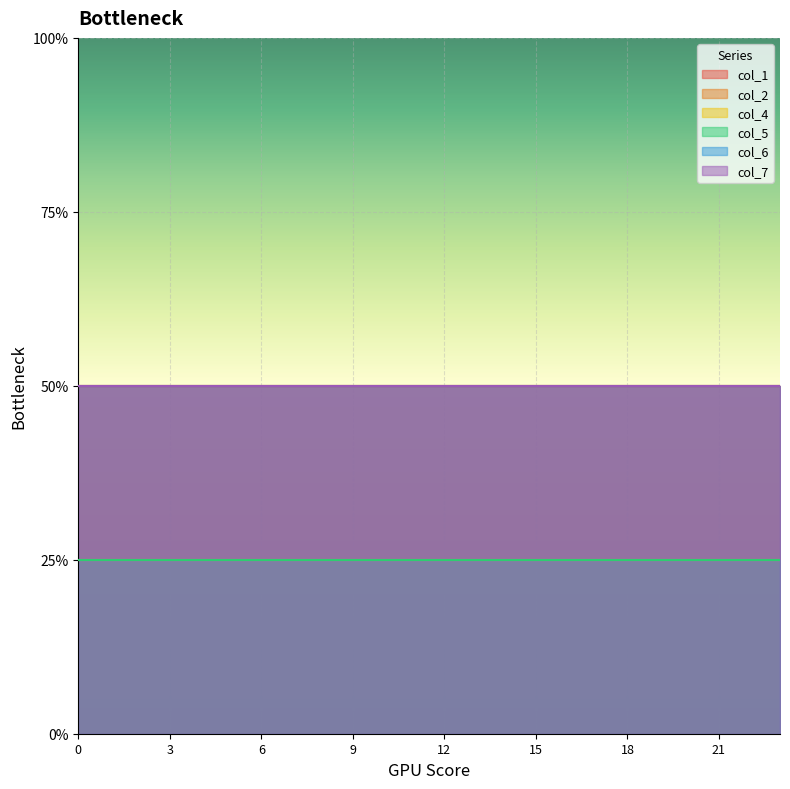

Which series has the widest spread of values?

col_1